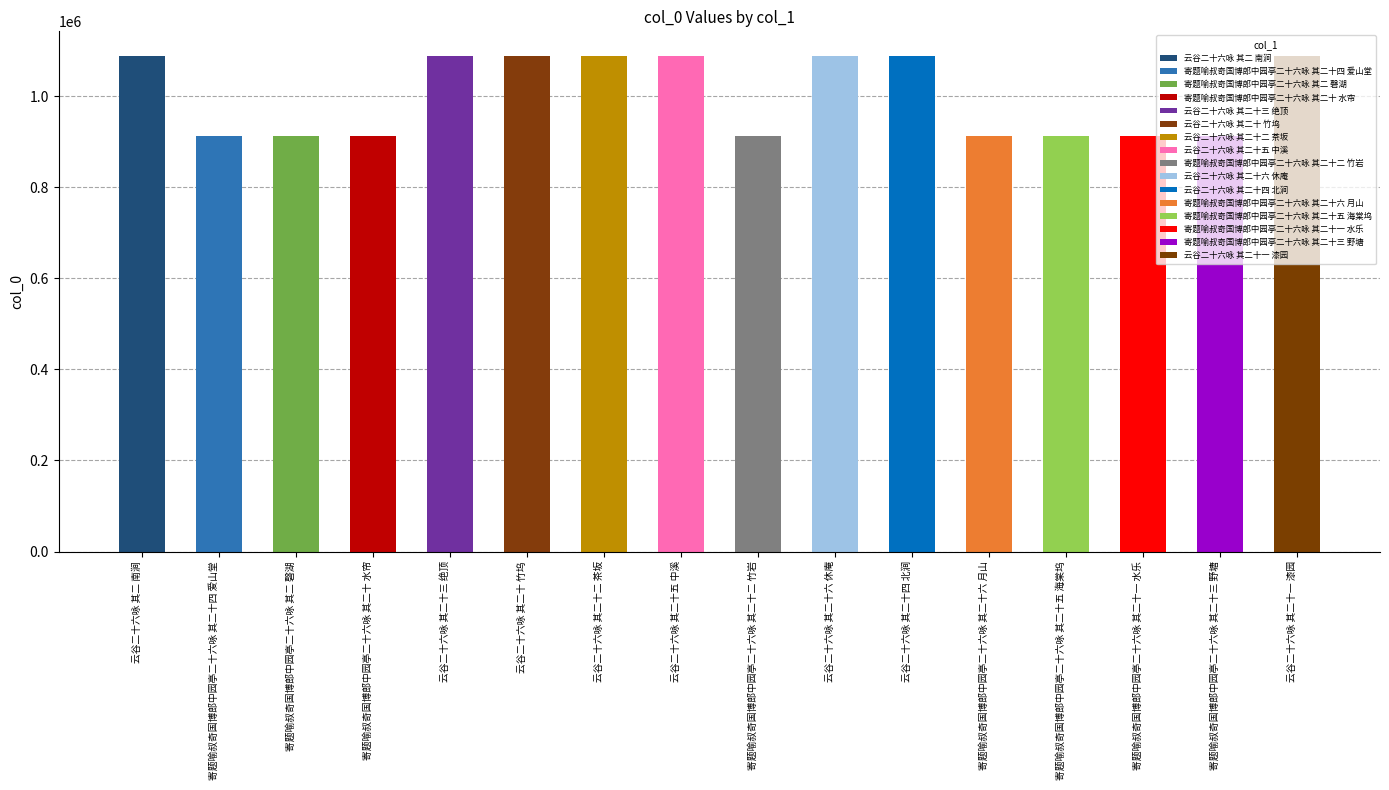

What is the ratio of the value at 寄题喻叔奇国博郎中园亭二十六咏 其二十三 野塘 to the value at 云谷二十六咏 其二十三 绝顶?

0.8